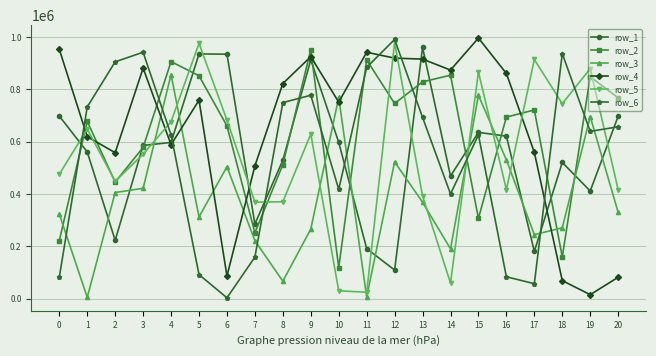

What value does the row_2 series have at 3, to the nearest 100?

578600